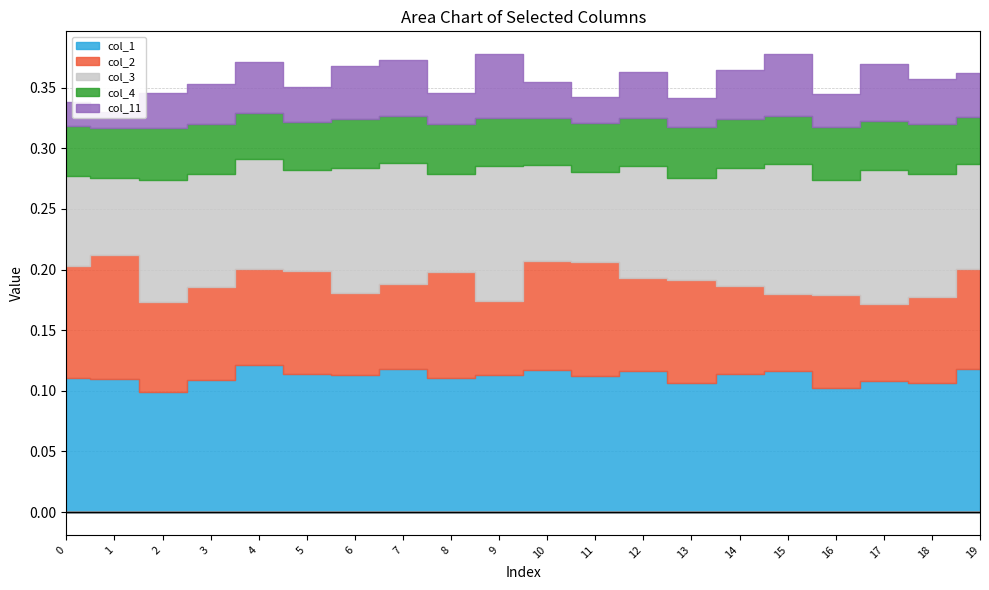

The col_4 series shows 0.0 at 3. True or false?

True